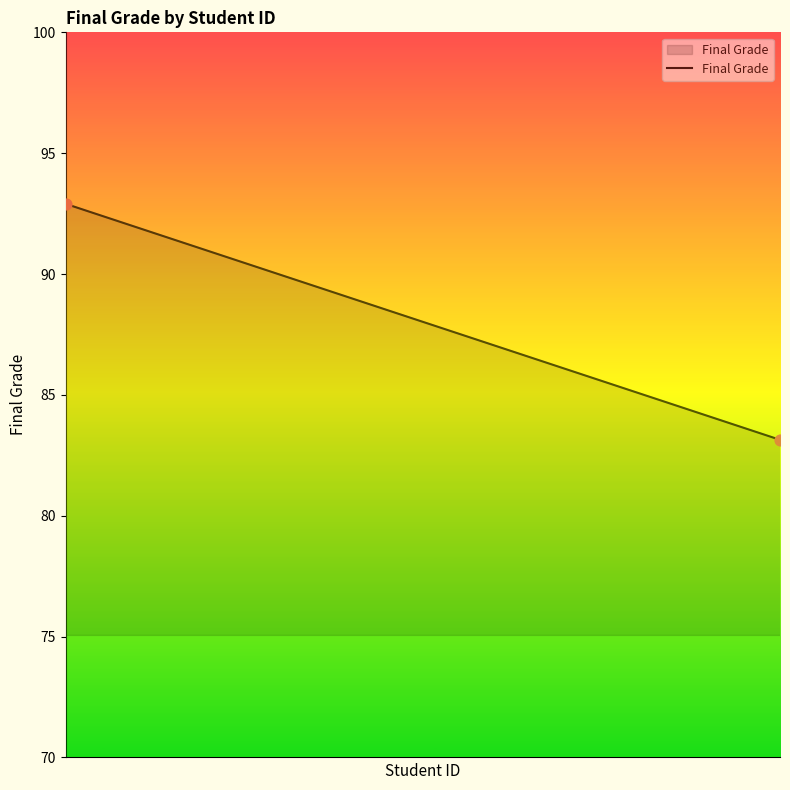

What is the smallest value displayed?

77.0